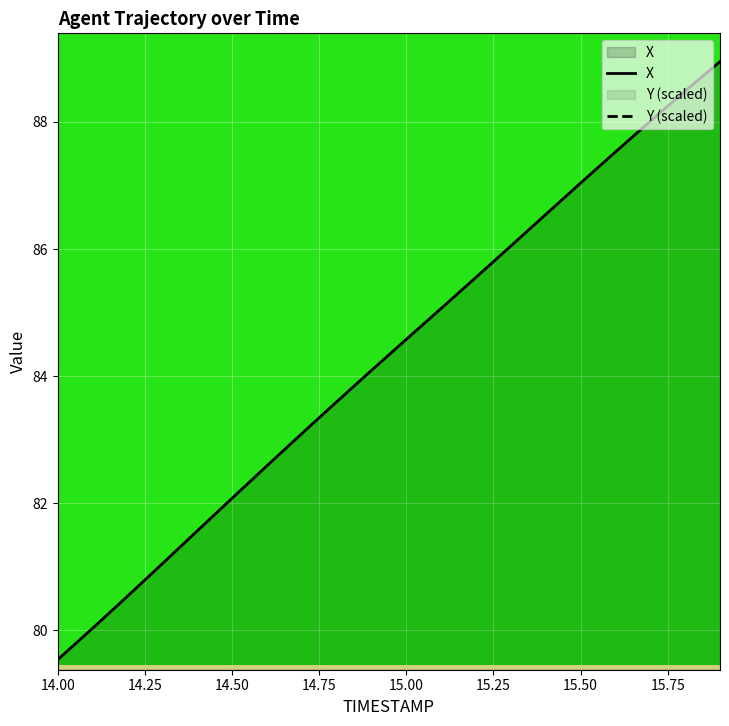

How many lines are shown in the chart?

2